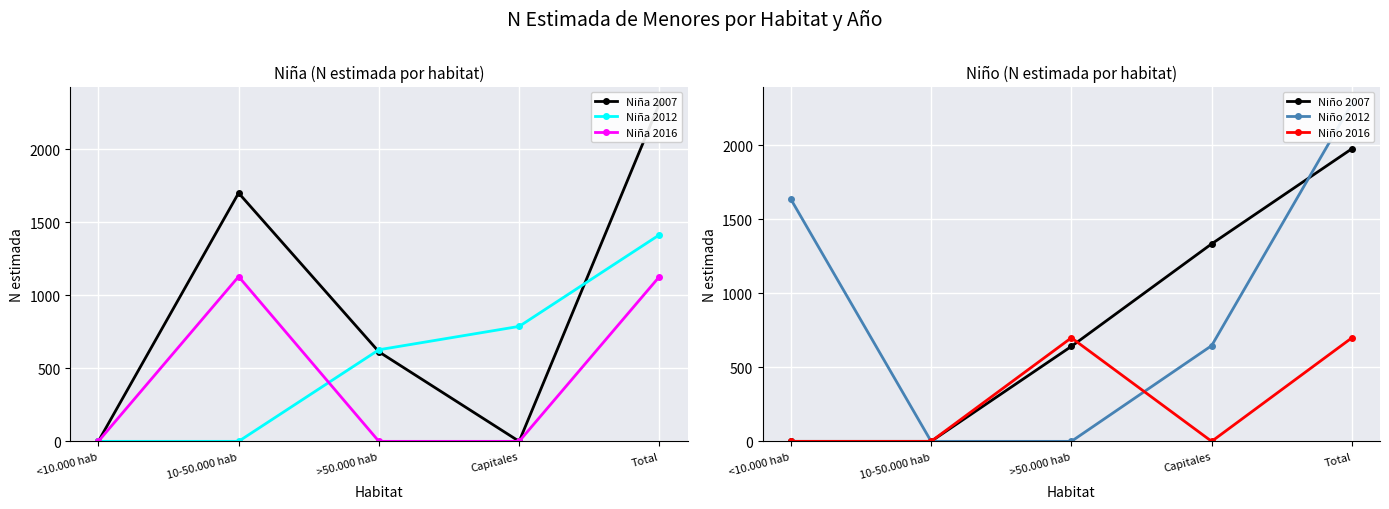

Reading right to left, what are all the values shown in this chart?

Niña 2007: Total=2313	Capitales=0	>50.000 hab=613	10-50.000 hab=1700	<10.000 hab=0
Niña 2012: Total=1414	Capitales=787	>50.000 hab=627	10-50.000 hab=0	<10.000 hab=0
Niña 2016: Total=1128	Capitales=0	>50.000 hab=0	10-50.000 hab=1128	<10.000 hab=0
Niño 2007: Total=1978	Capitales=1335	>50.000 hab=642	10-50.000 hab=0	<10.000 hab=0
Niño 2012: Total=2284	Capitales=647	>50.000 hab=0	10-50.000 hab=0	<10.000 hab=1637
Niño 2016: Total=700	Capitales=0	>50.000 hab=700	10-50.000 hab=0	<10.000 hab=0